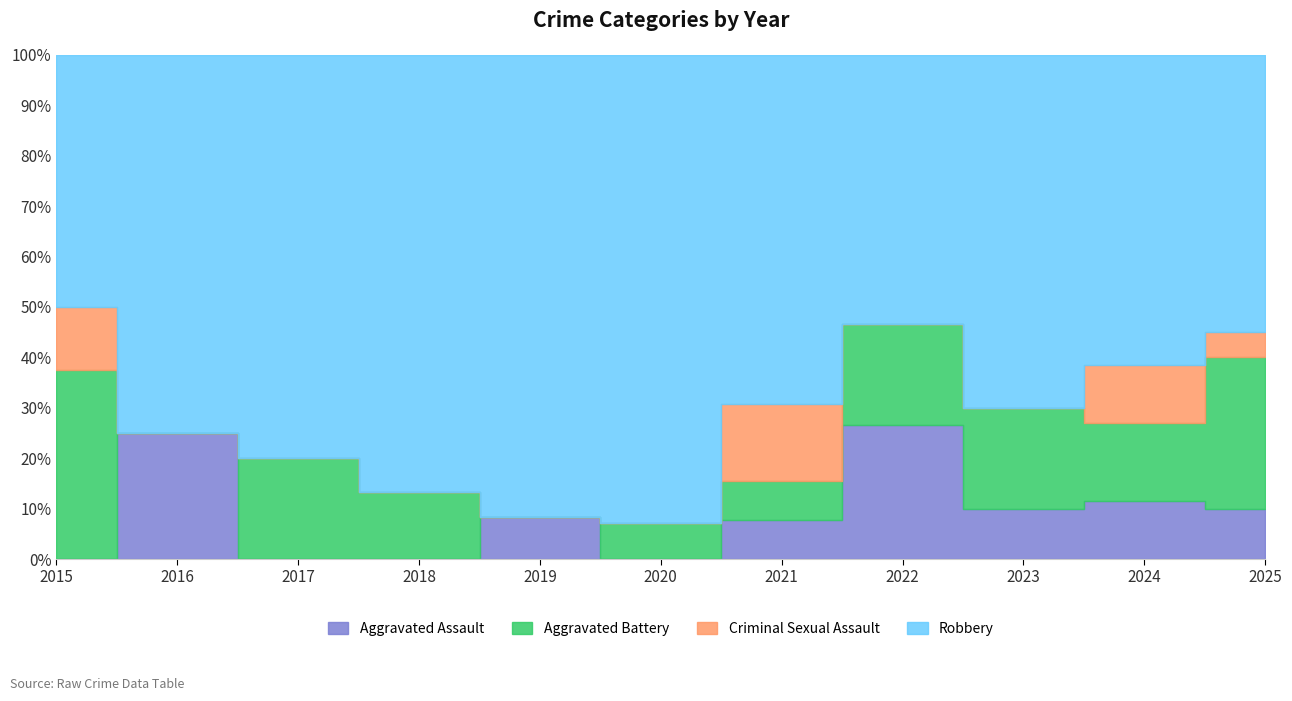

The value of Robbery at 2017 is 8. True or false?

True